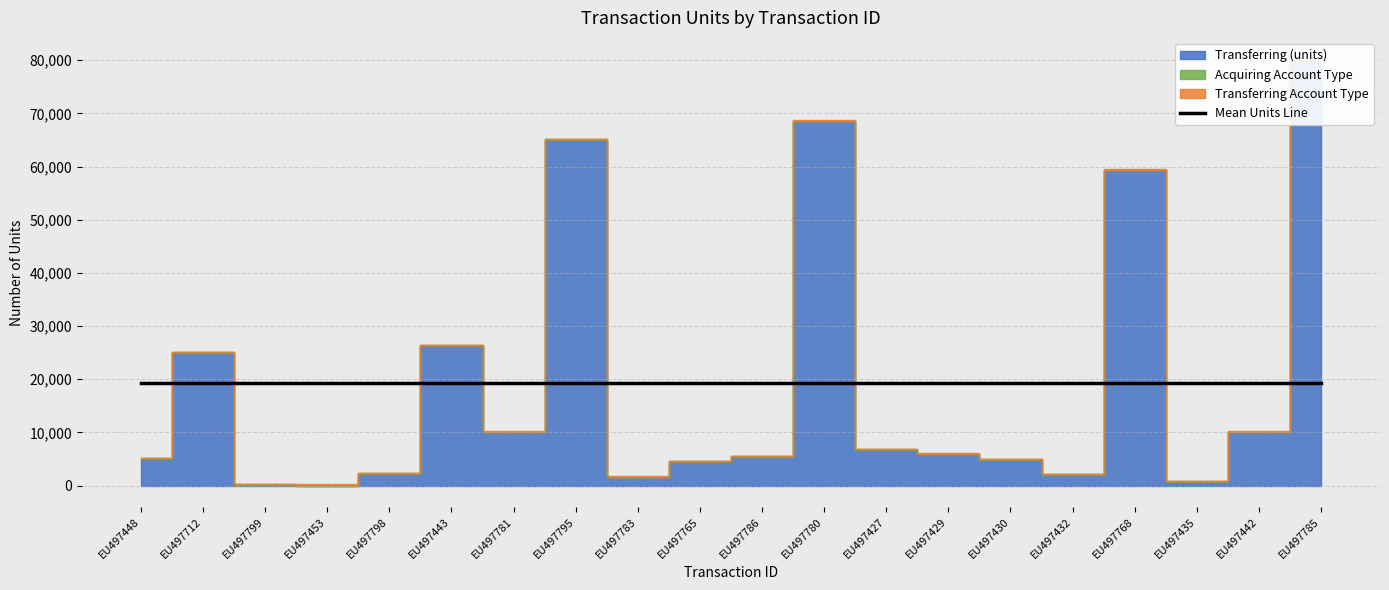

What is the sum of the Transferring (units) values at EU497448 and EU497781?

15000